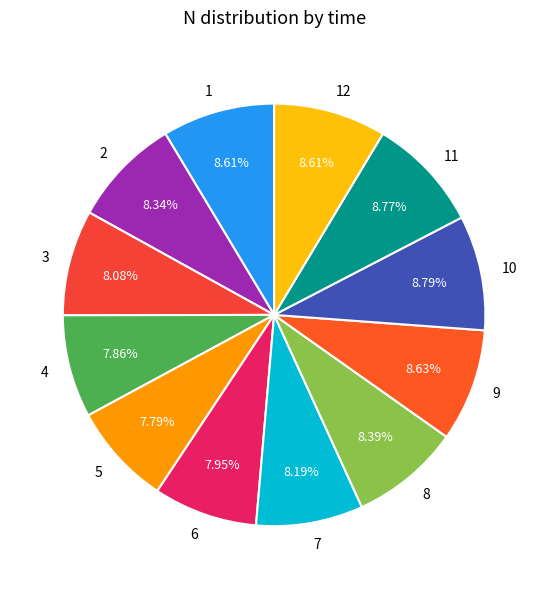

How many slices are in this pie chart?

12